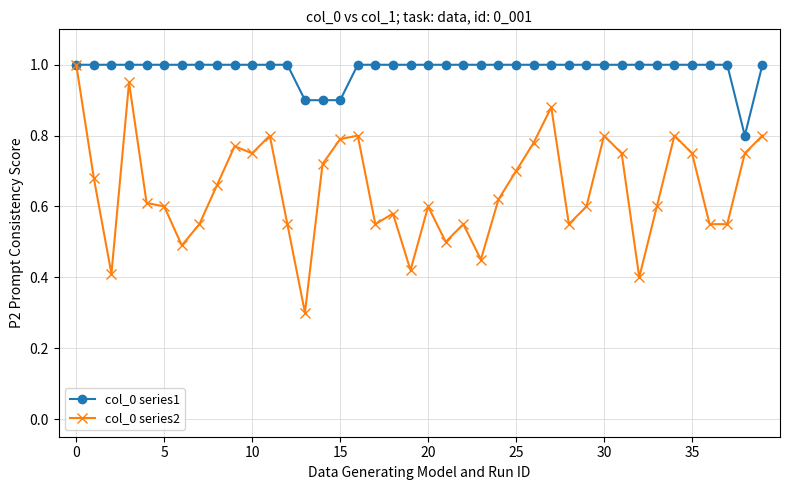

True or false: col_0 series2 has more than 2 points higher than both neighbors.

True